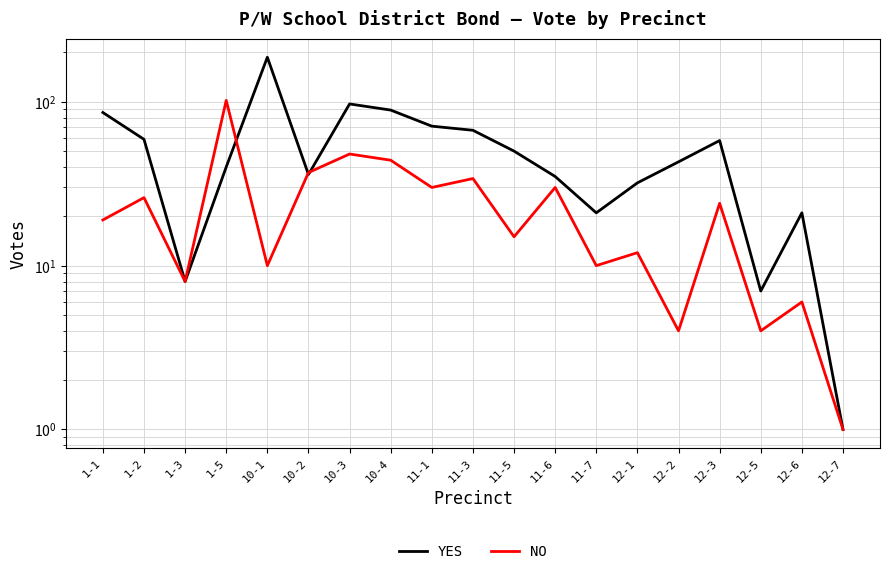

At 11-7, list the series in order from largest to smallest.

YES, NO